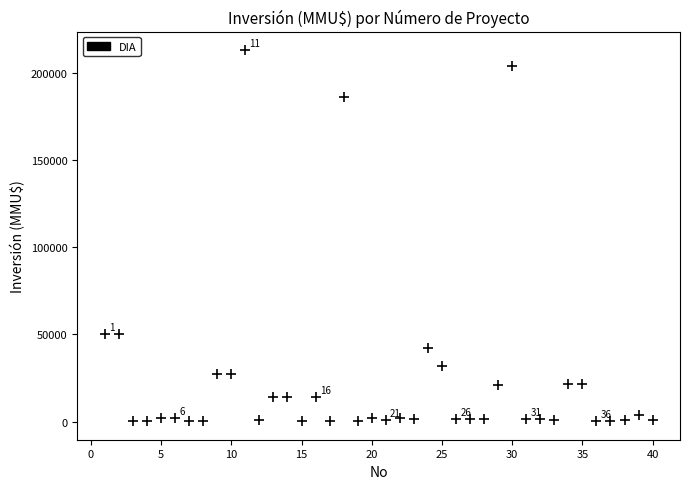

What is the range of Y values (max minus min)?

212800